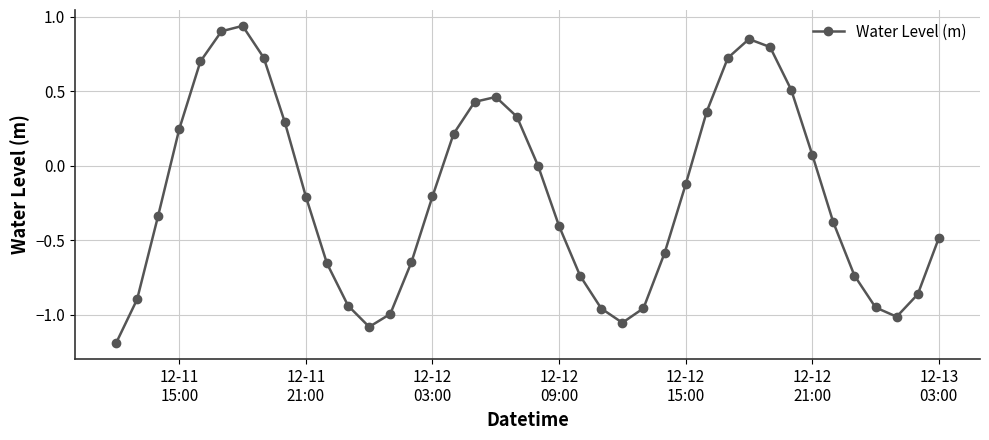

What is the difference between the maximum and minimum values?

2.1